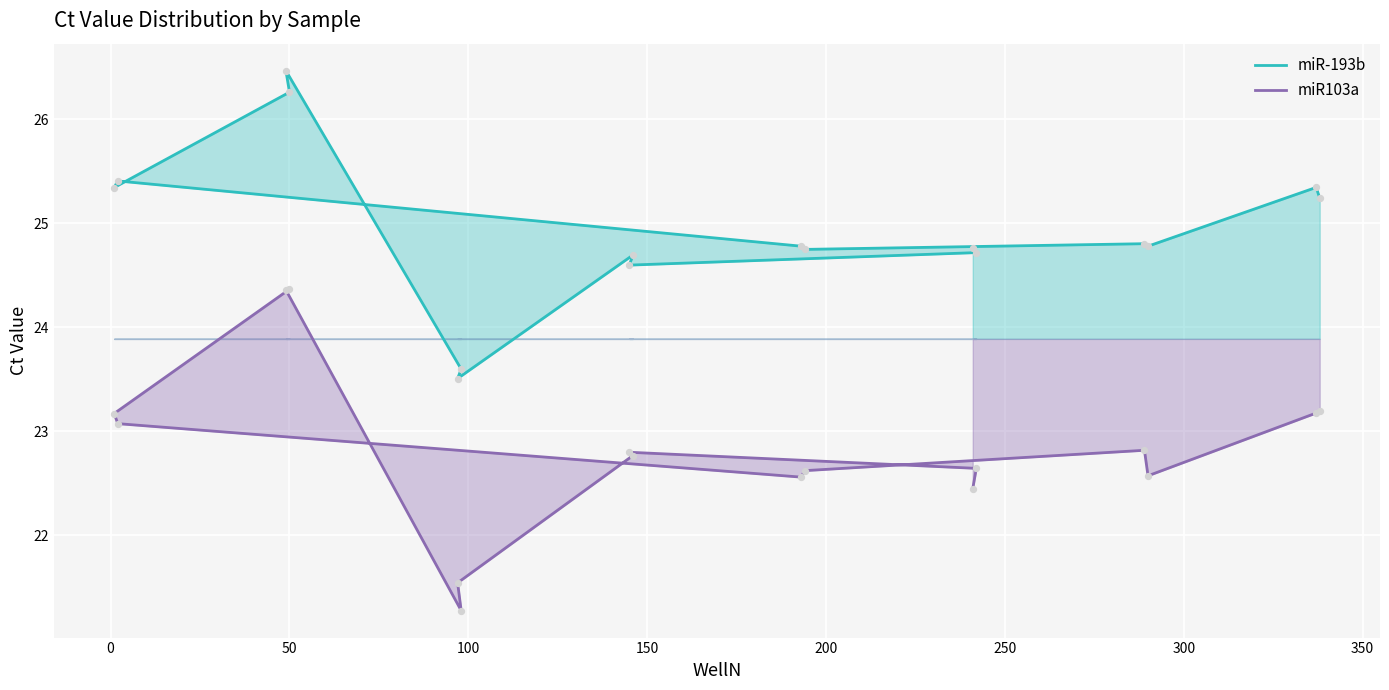

Which series has the largest total across all categories?

miR-193b